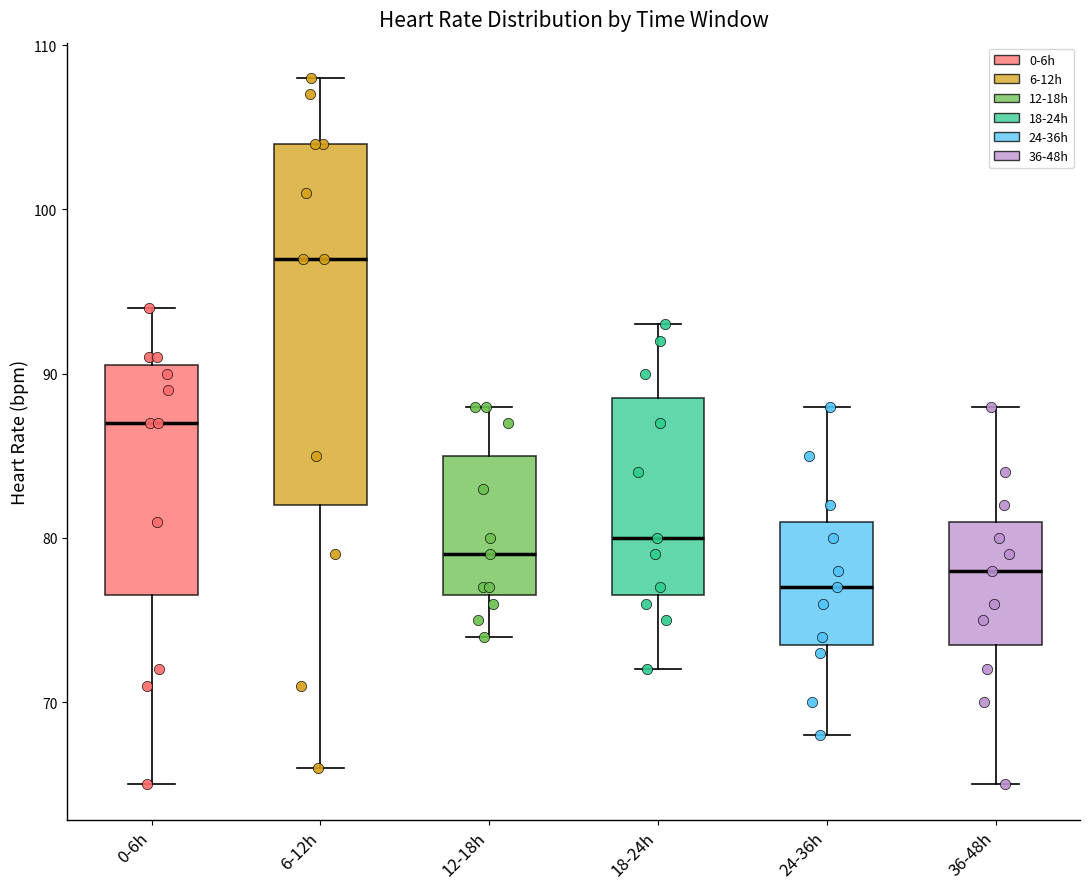

Comparing the boxes themselves (not the whiskers), which one is the tallest?

6-12h